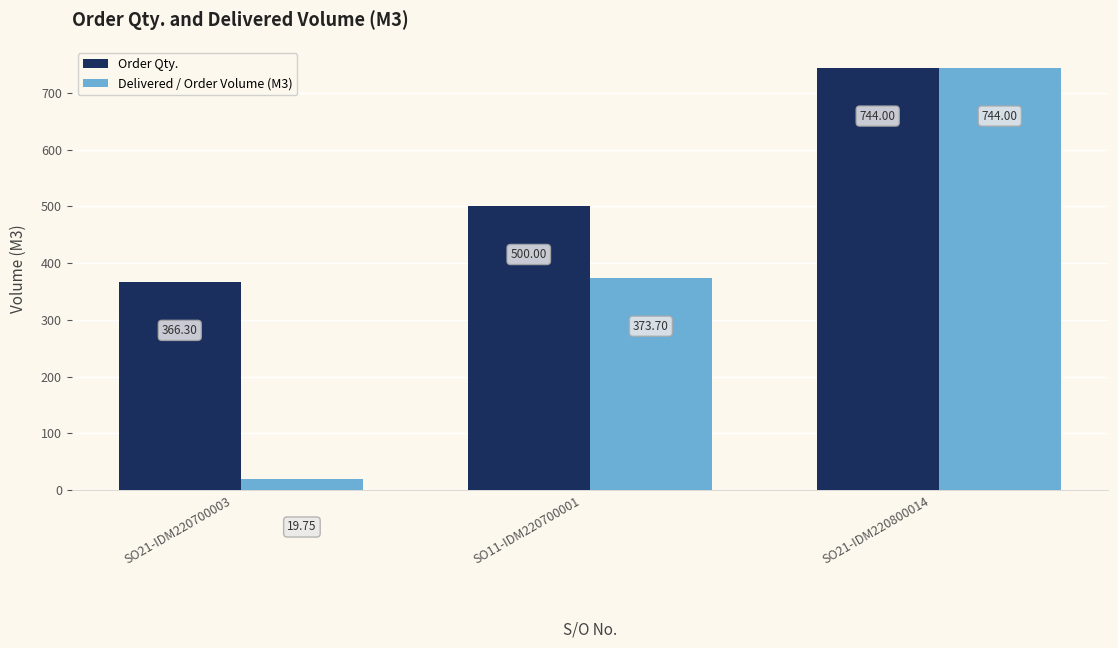

What value does the Delivered / Order Volume (M3) series have at SO11-IDM220700001
?

373.7